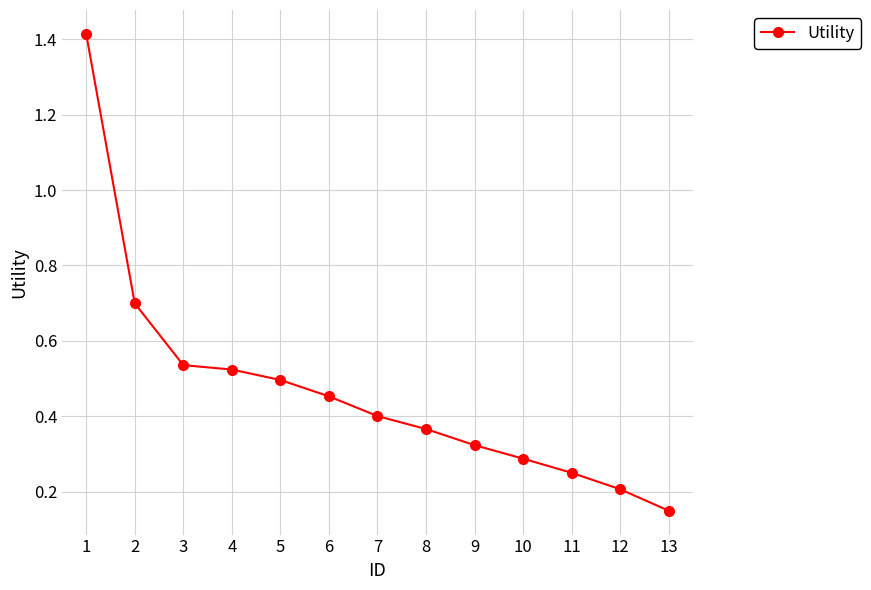

What is the sum of the values at 7 and 8?

0.8